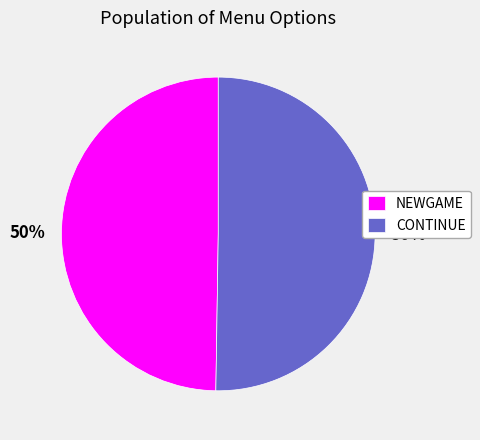

Is it true that NEWGAME is 50% of the pie?

True